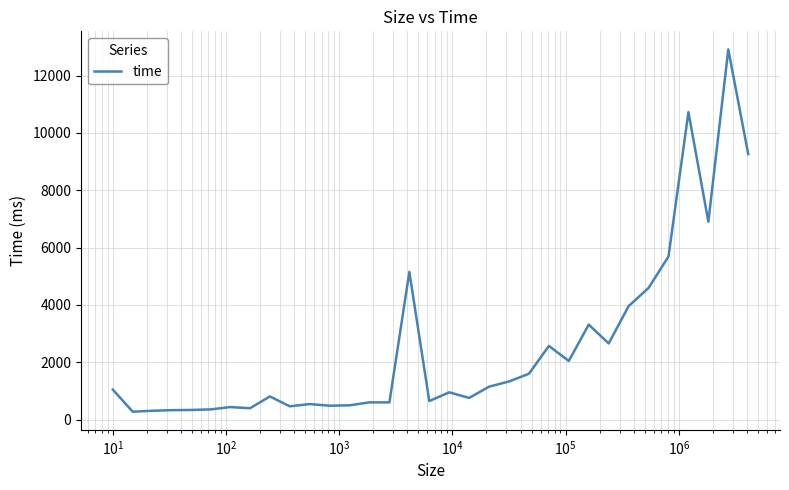

What is the maximum value shown in the chart?

12911